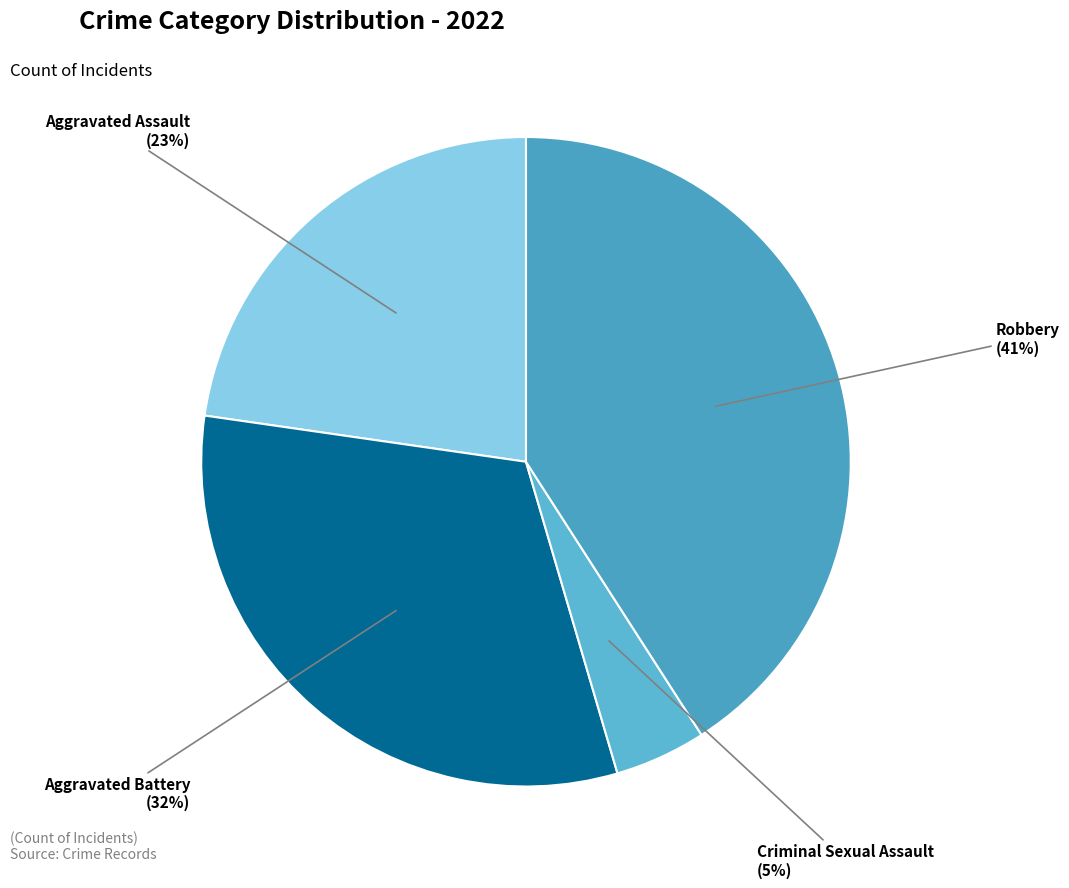

Count the number of slices in the pie.

4